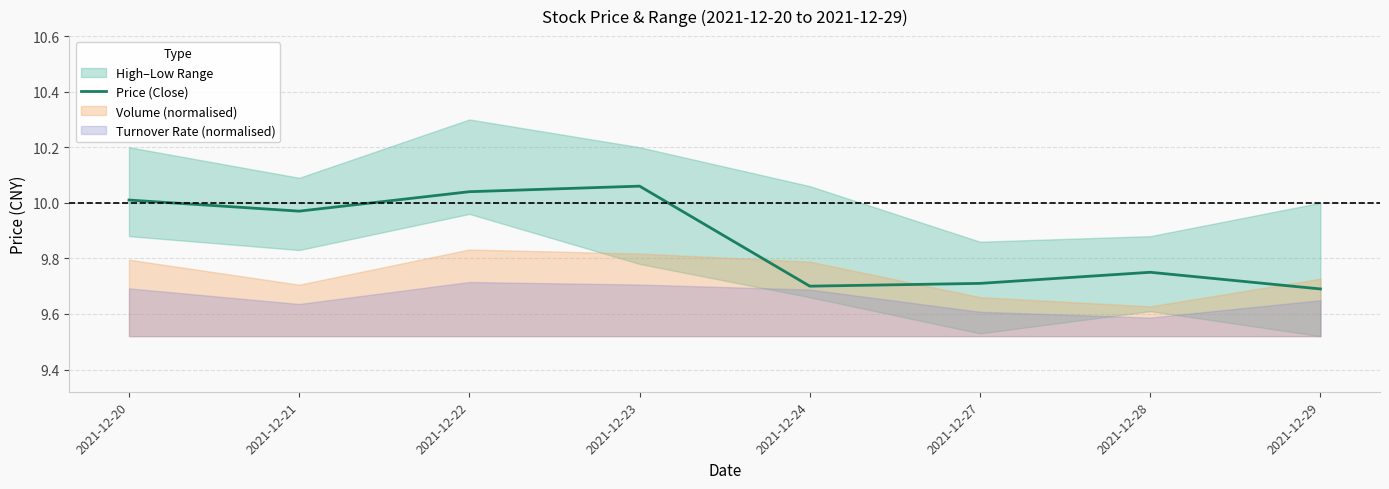

Reading left to right, list all the values displayed in this chart.

2021-12-20=10.0	2021-12-21=10.0	2021-12-22=10.0	2021-12-23=10.1	2021-12-24=9.7	2021-12-27=9.7	2021-12-28=9.8	2021-12-29=9.7